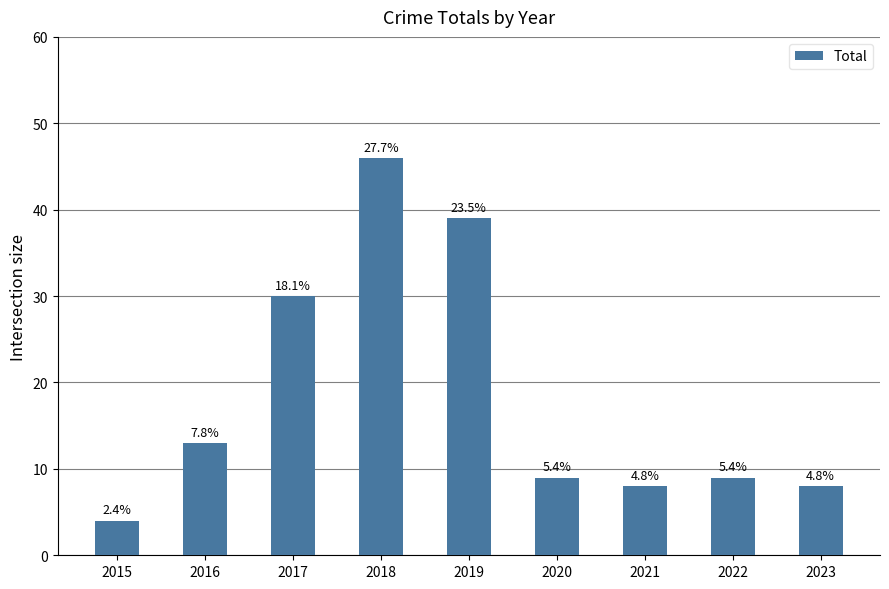

How many bars are there in total?

9